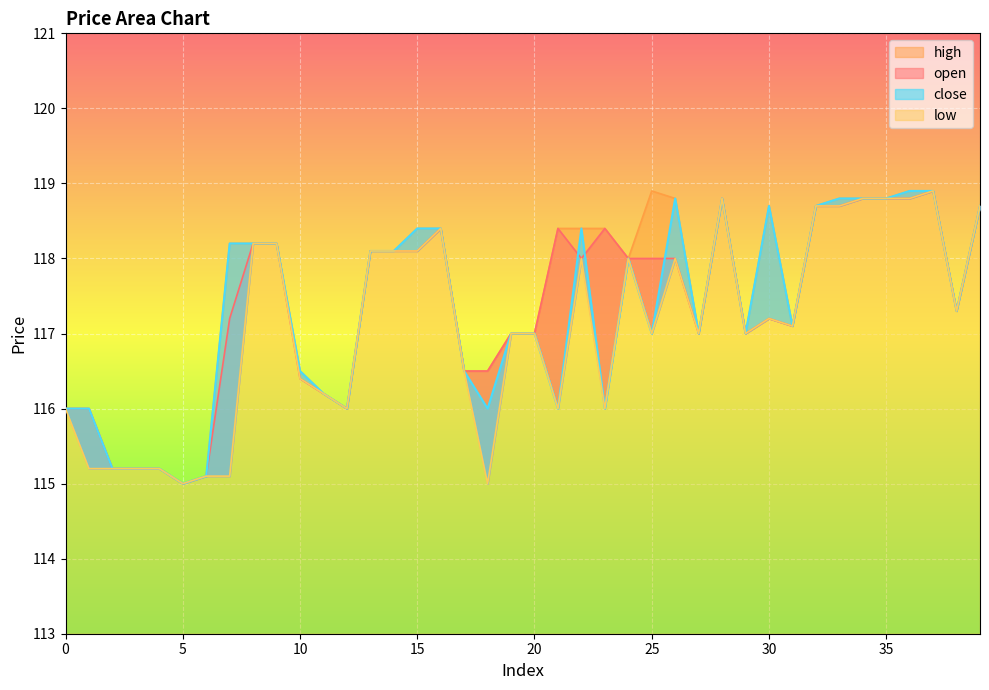

At which category is the sum across all series the highest?

37